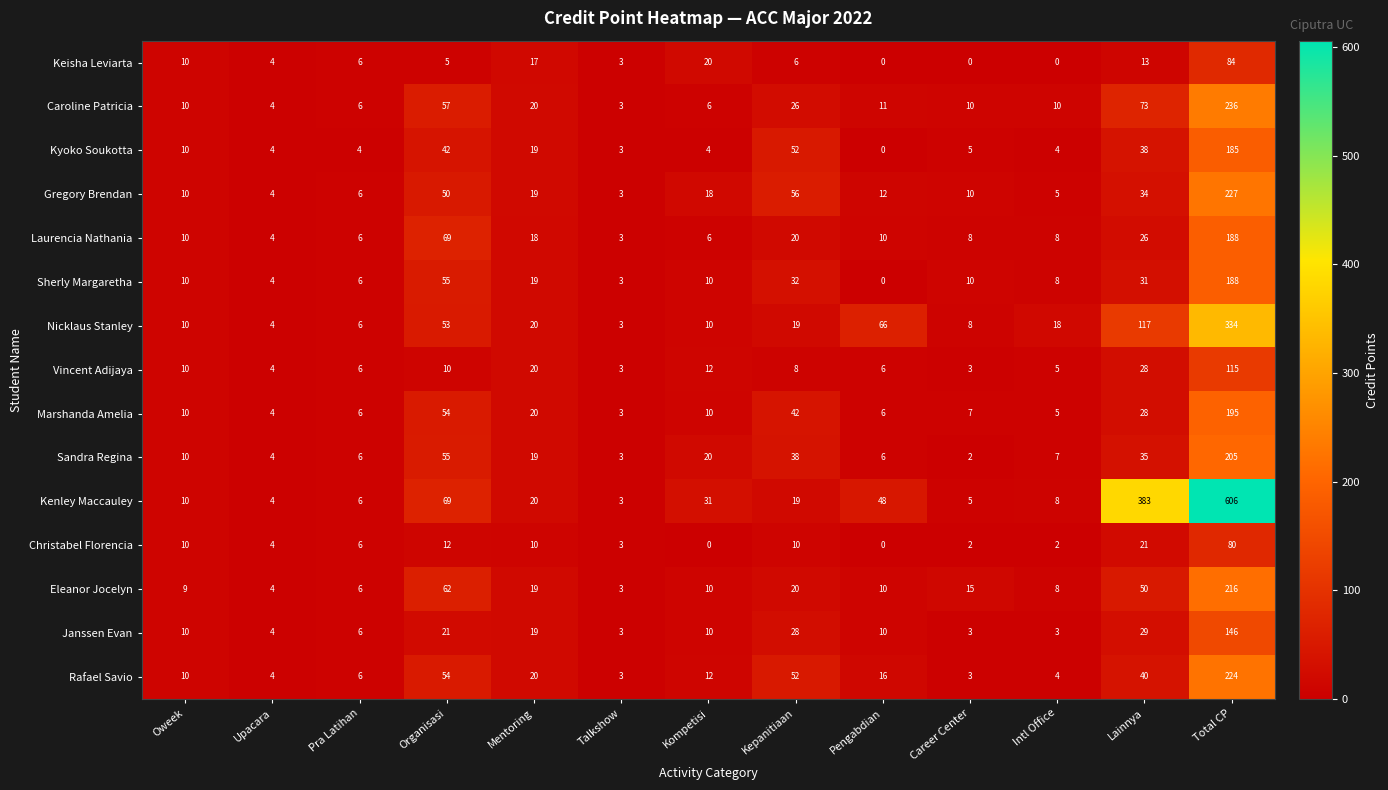

Which category has the highest value across all series?

Total CP